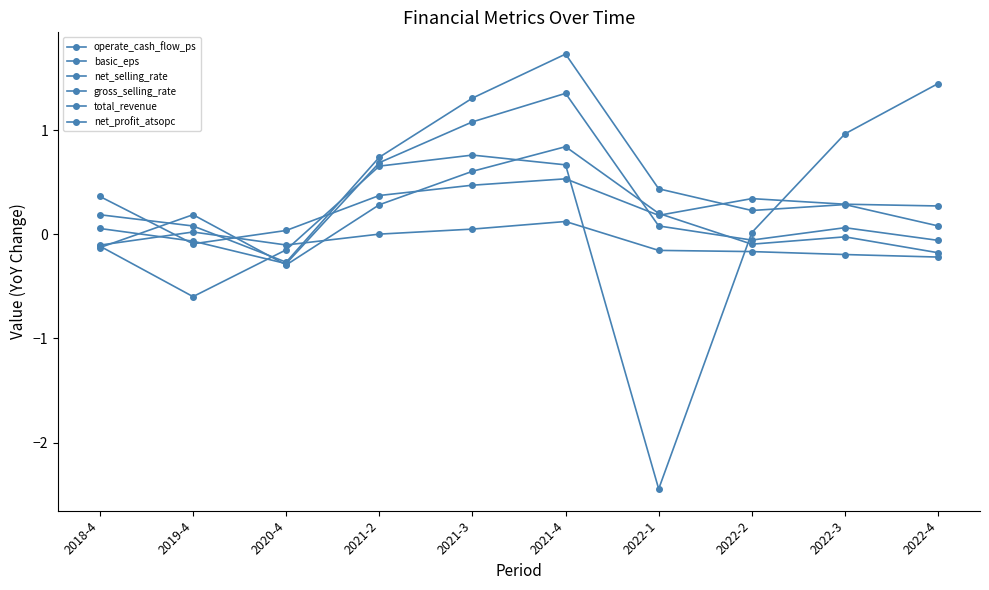

How many values in the net_profit_atsopc series are below 0?

1